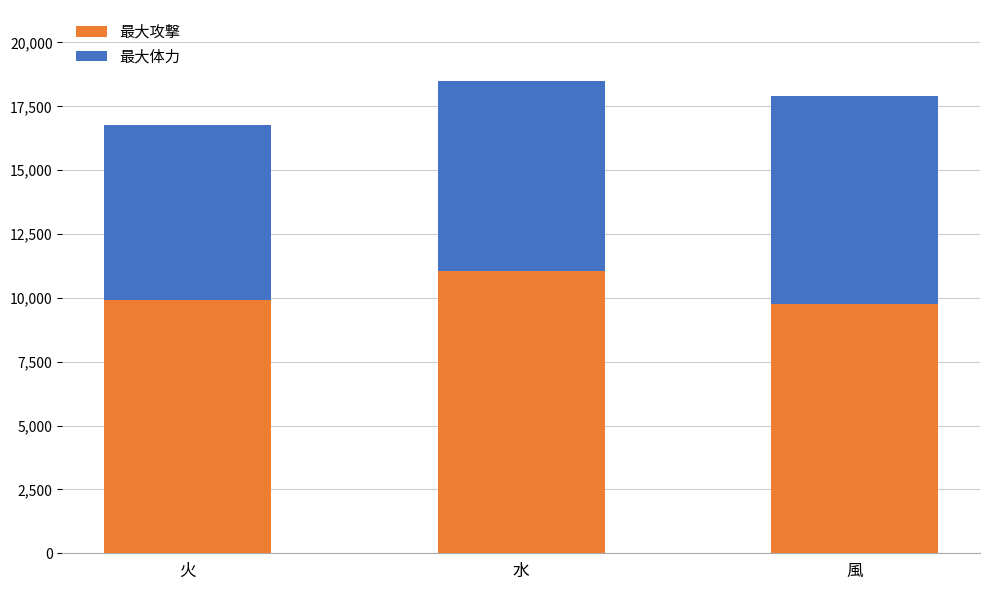

The 最大攻撃 series shows 9758 at 風. True or false?

True